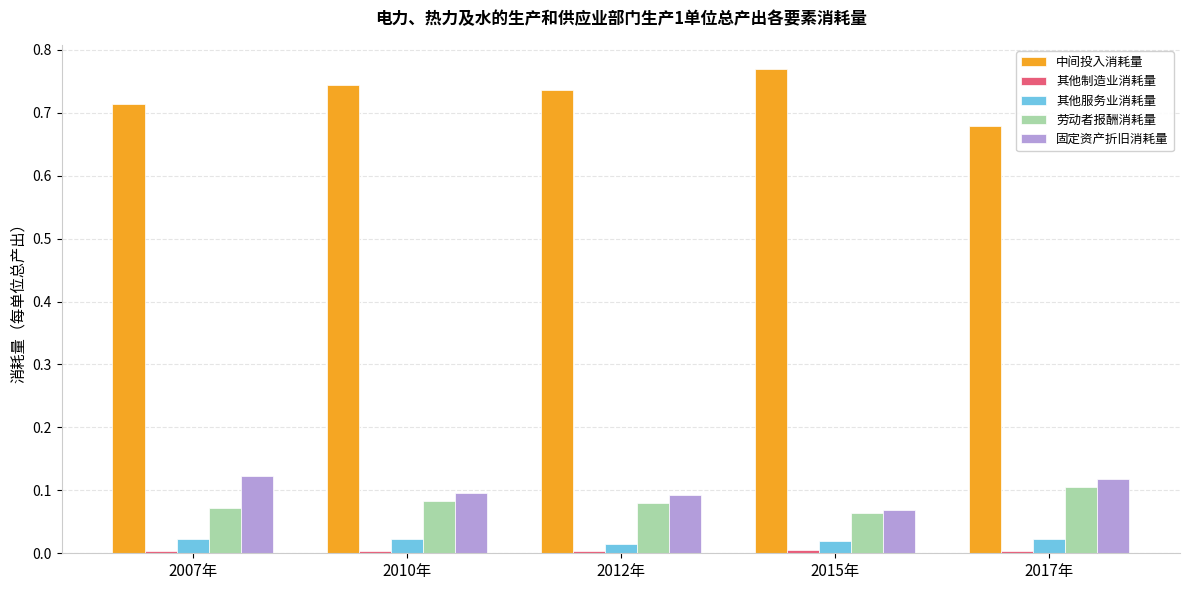

What is the total value across all series at 2012年?

0.9